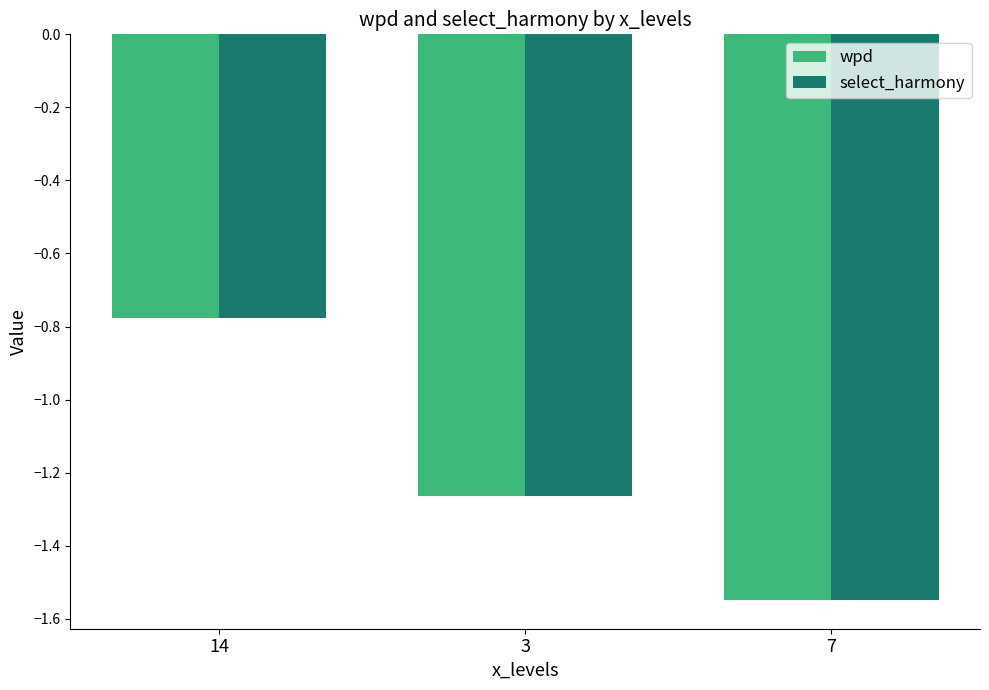

At which label is wpd closest to -1?

14